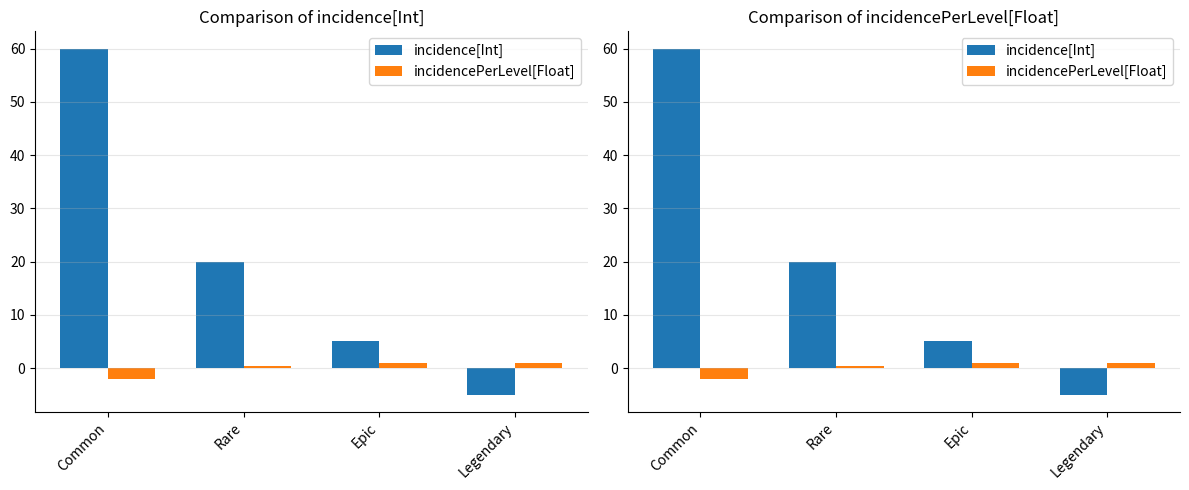

Is it true that incidencePerLevel[Float] equals 1.7 at Legendary?

False